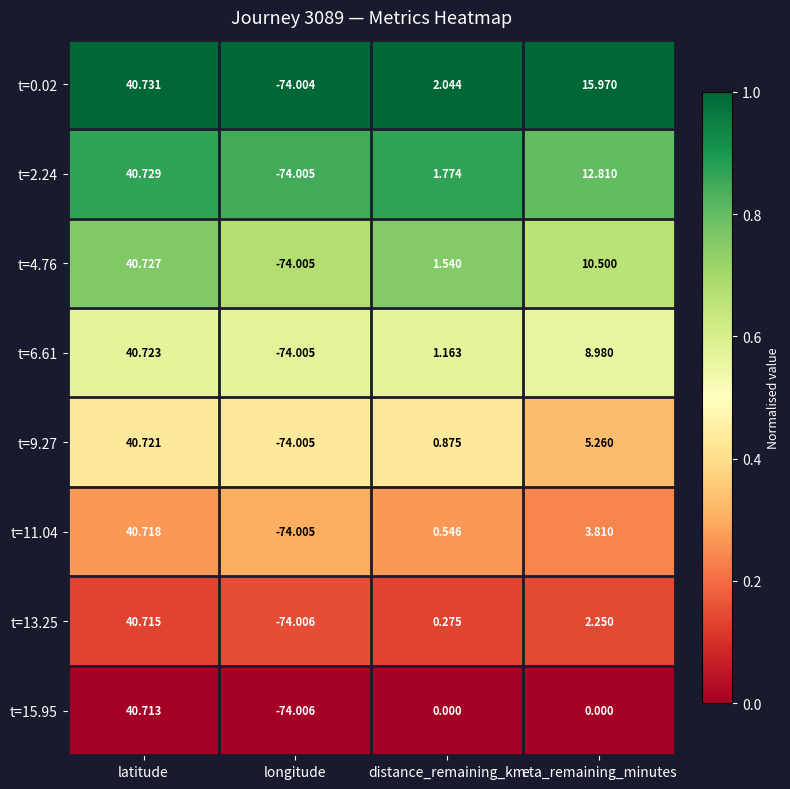

List the series in order of their peak value, lowest first.

t=15.95, t=13.25, t=11.04, t=9.27, t=6.61, t=4.76, t=2.24, t=0.02